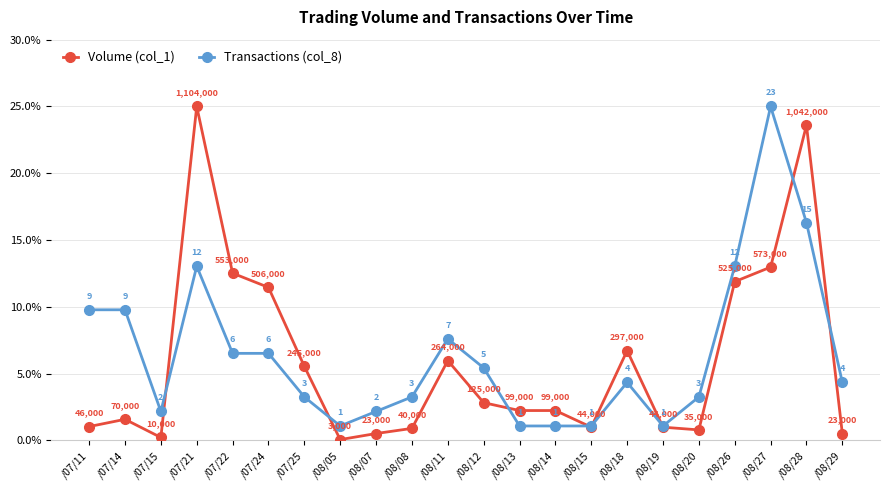

How many distinct data groups are displayed?

2